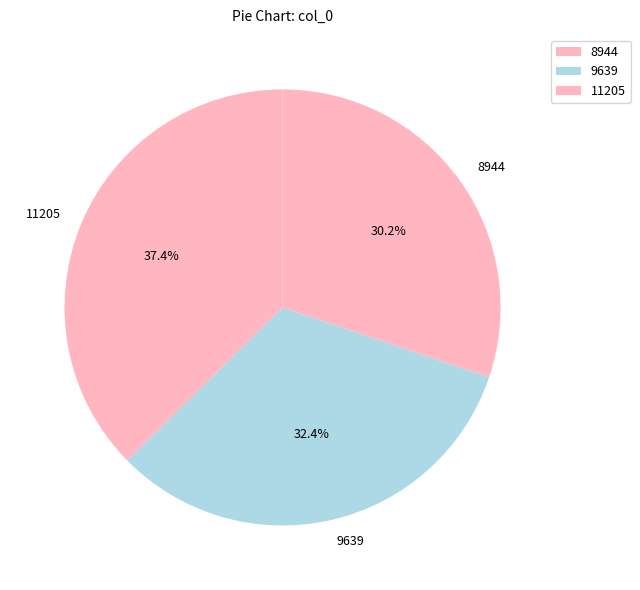

Does 11205 account for over 50% of the chart?

No